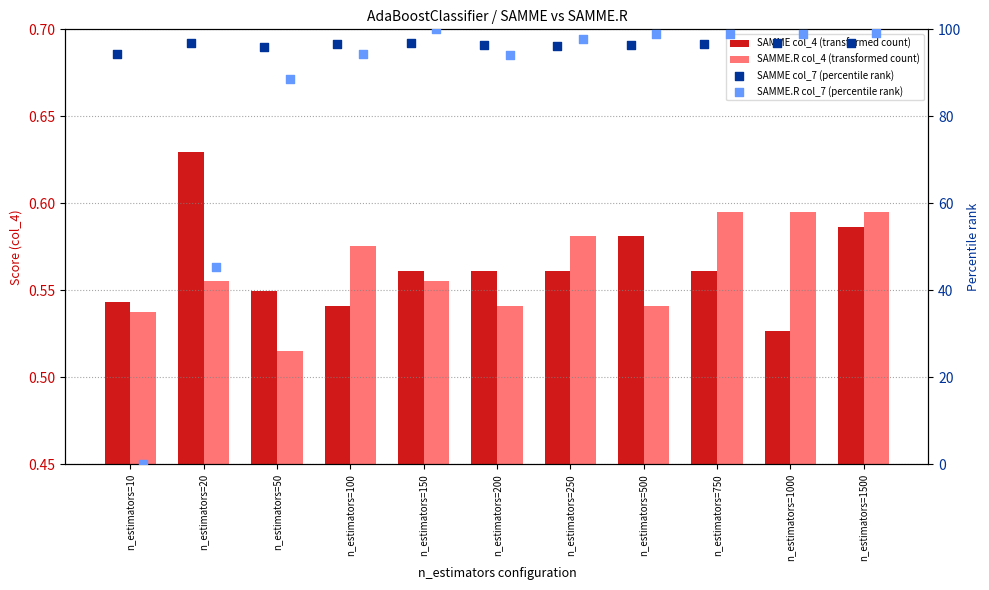

What is the total value across all series at n_estimators=1500?

197.2